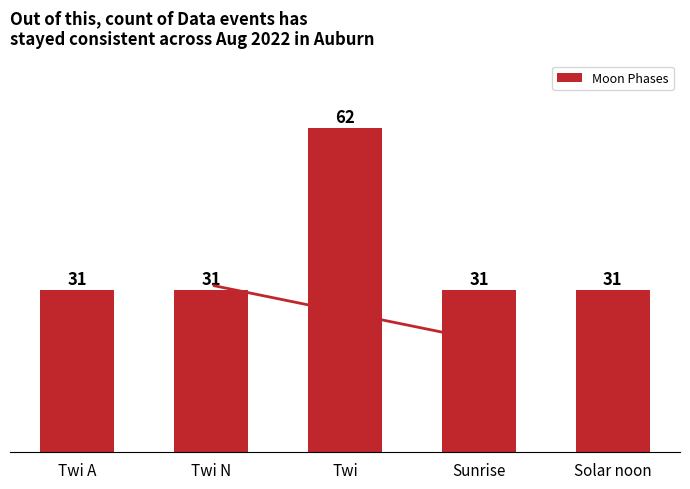

What position from the right is Twi N?

4